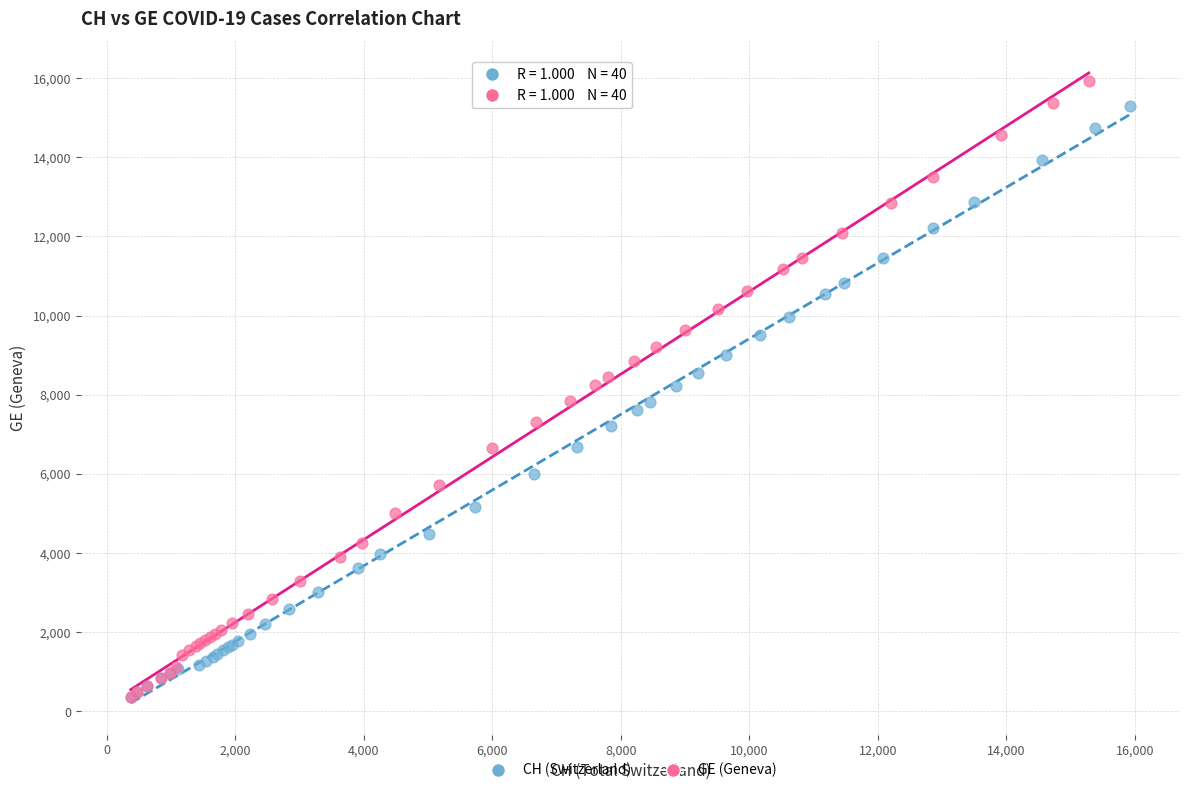

Which series has the widest spread of Y values?

GE (Geneva)